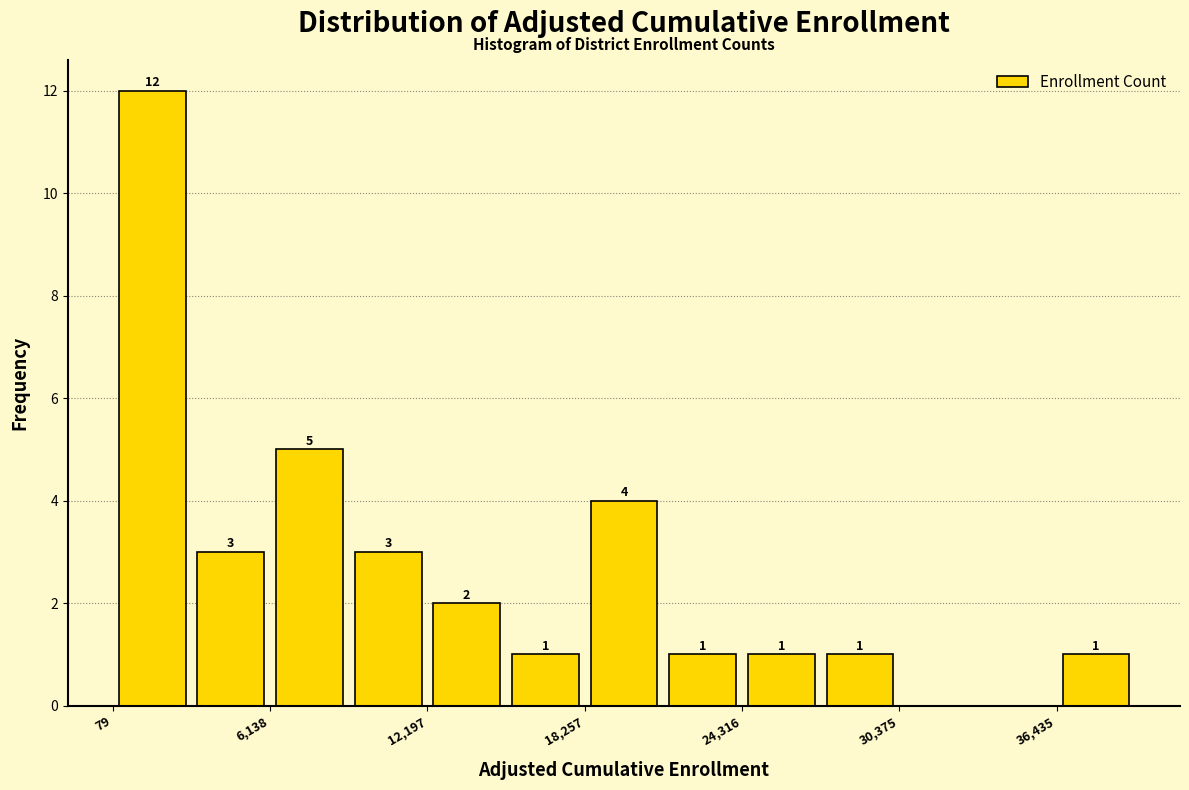

Around what value on the x-axis is the tallest bar? Give the approximate position of its centre, as read against the axis.

2000